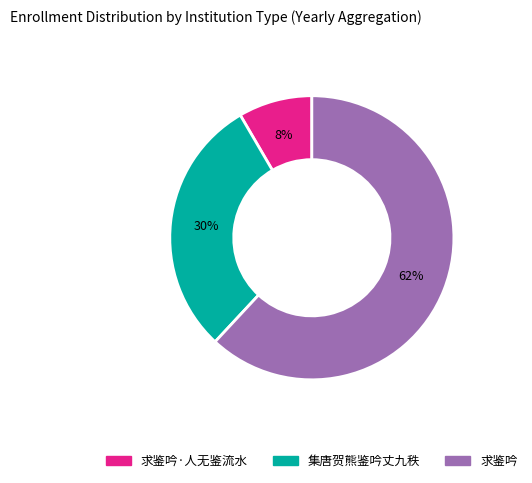

Is there any slice that represents more than half of the pie?

Yes